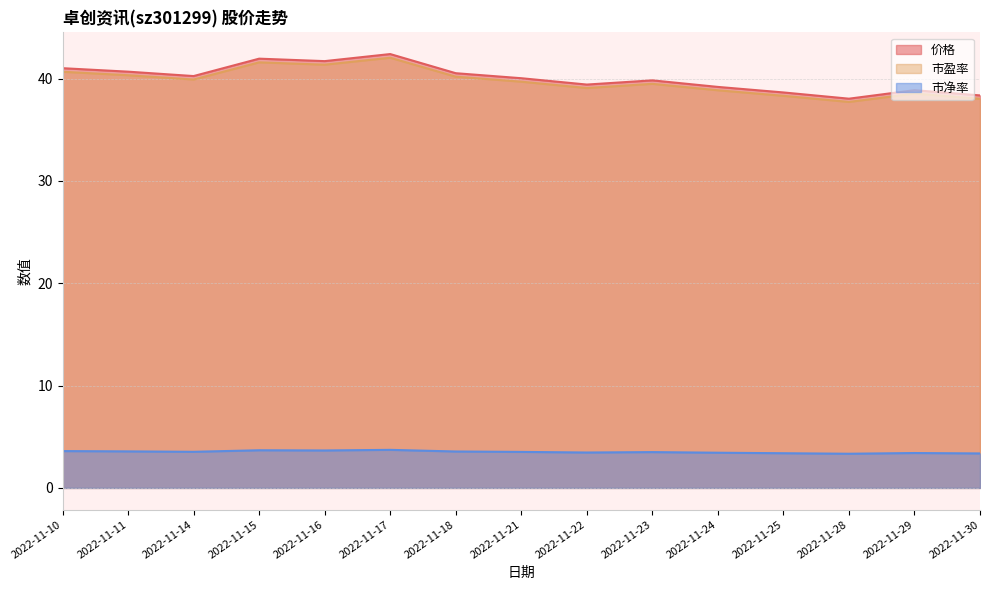

Count the number of categories in the chart.

15